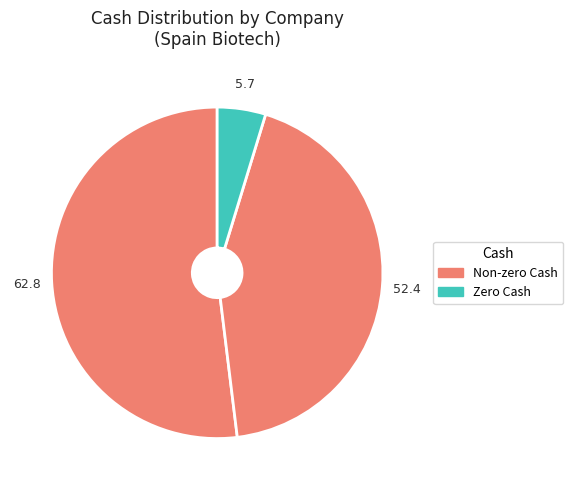

How many segments does this pie chart have?

3